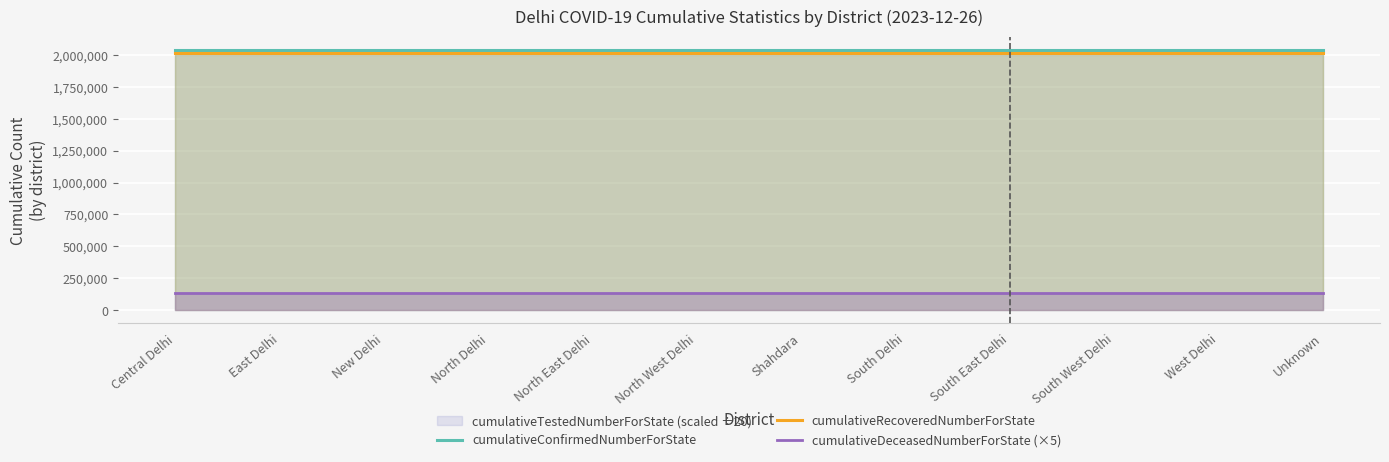

What is the maximum value for cumulativeConfirmedNumberForState?

2041155